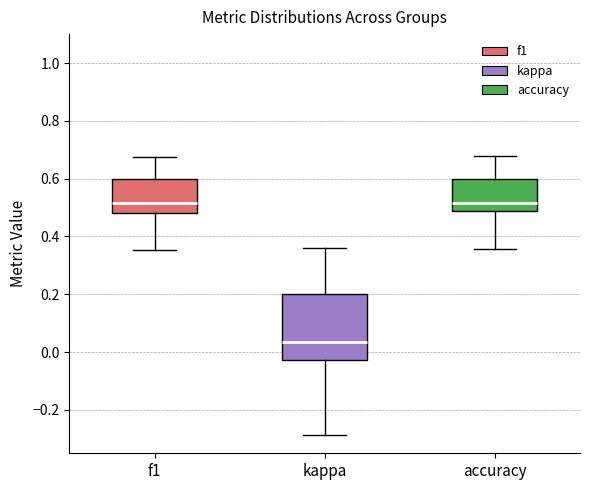

Reading left to right, read every box against the y-axis: the position of its median line, the range the box covers, and the ends of its whiskers. The values are not printed on the chart, so give them approximately, as read against the axis.

f1: median 0.52, box 0.48 to 0.60, whiskers 0.36 to 0.68
kappa: median 0.04, box -0.02 to 0.20, whiskers -0.28 to 0.36
accuracy: median 0.52, box 0.48 to 0.60, whiskers 0.36 to 0.68